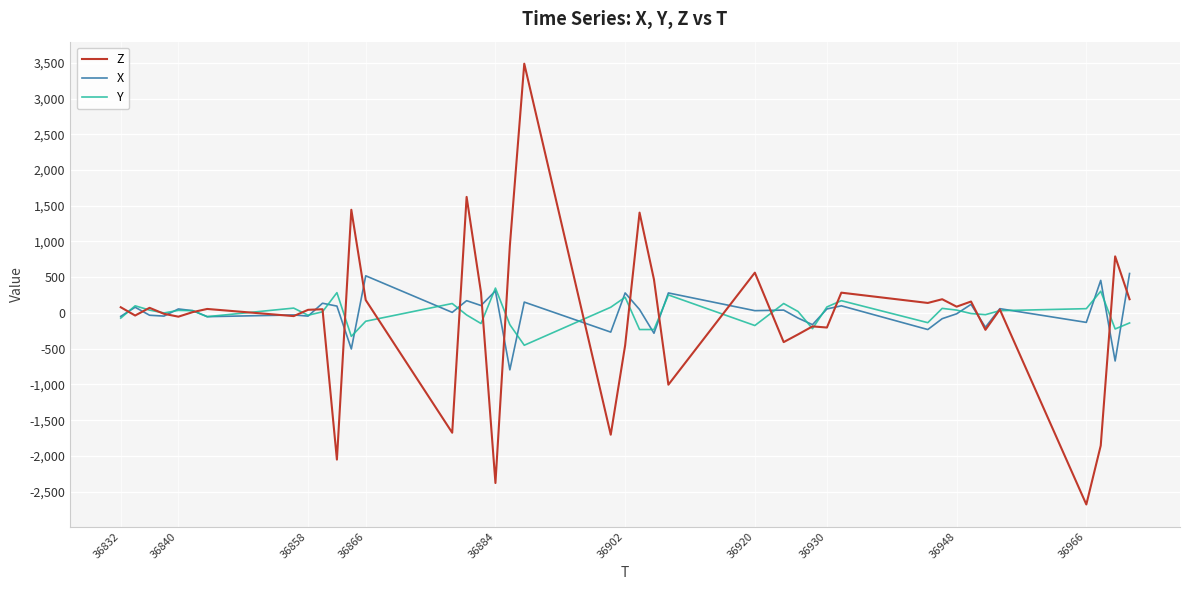

Which series ends up on top after the final intersection of Z and Y?

Z